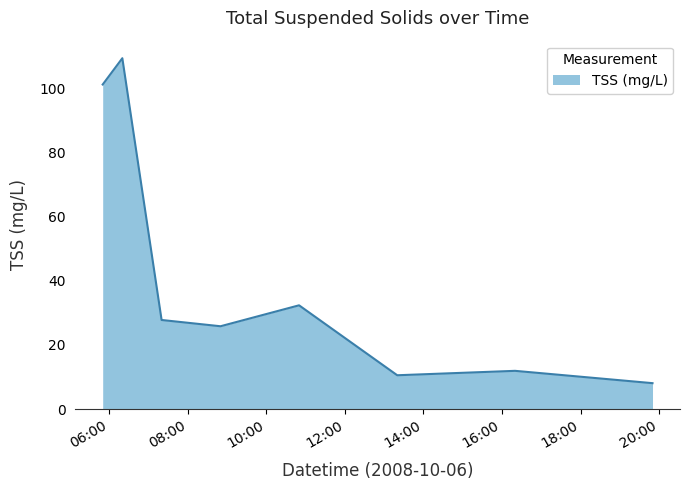

What is the maximum value shown in the chart?

109.4